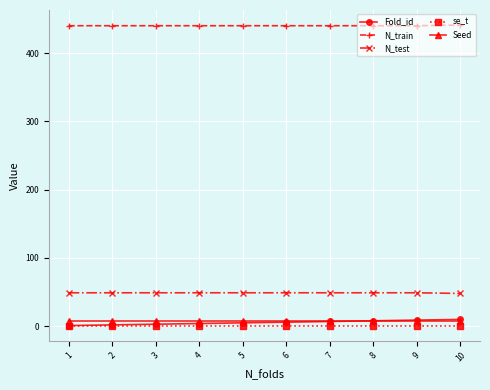

The value of N_test at 3 is 49.0. True or false?

True